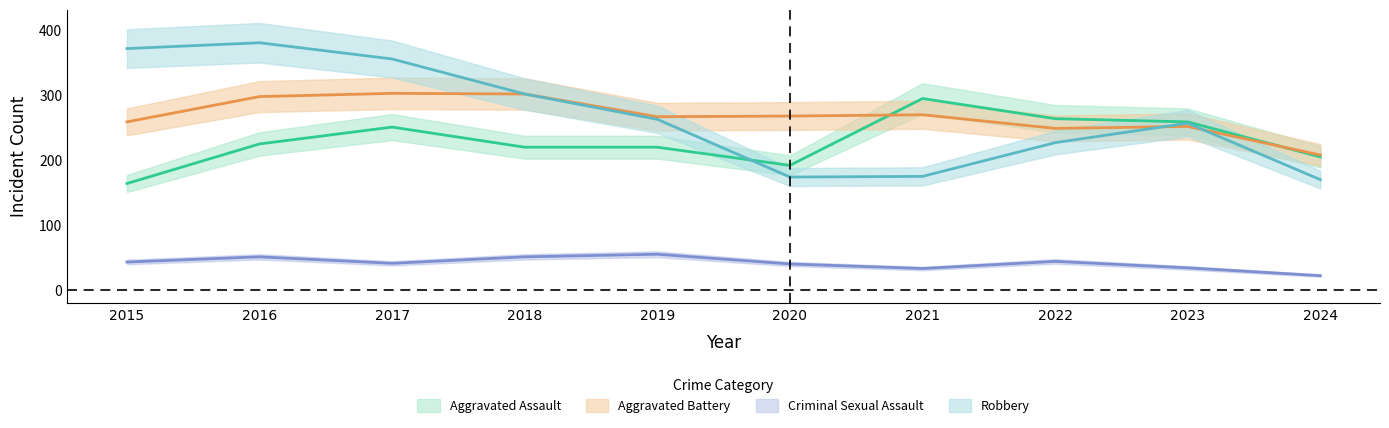

How many lines are shown in the chart?

4